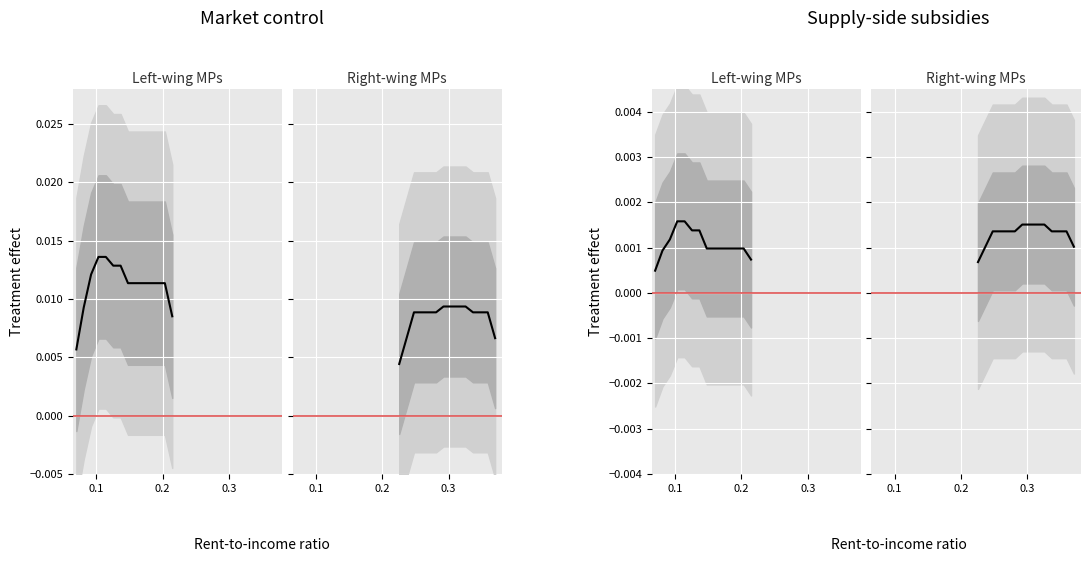

Rank the series by their average value, from lowest to highest.

Left-wing MPs, Right-wing MPs